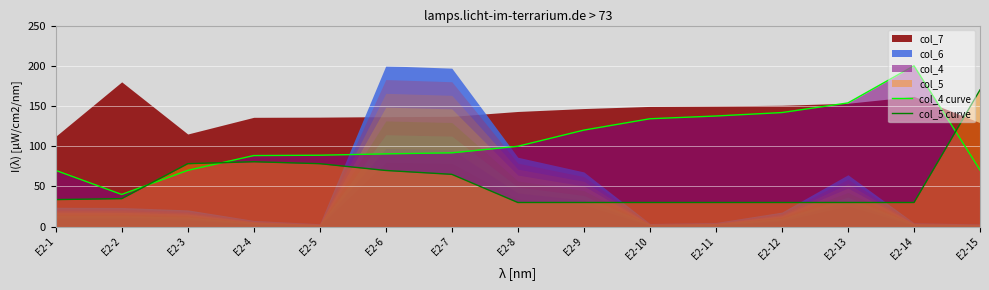

Count the number of categories in the chart.

15